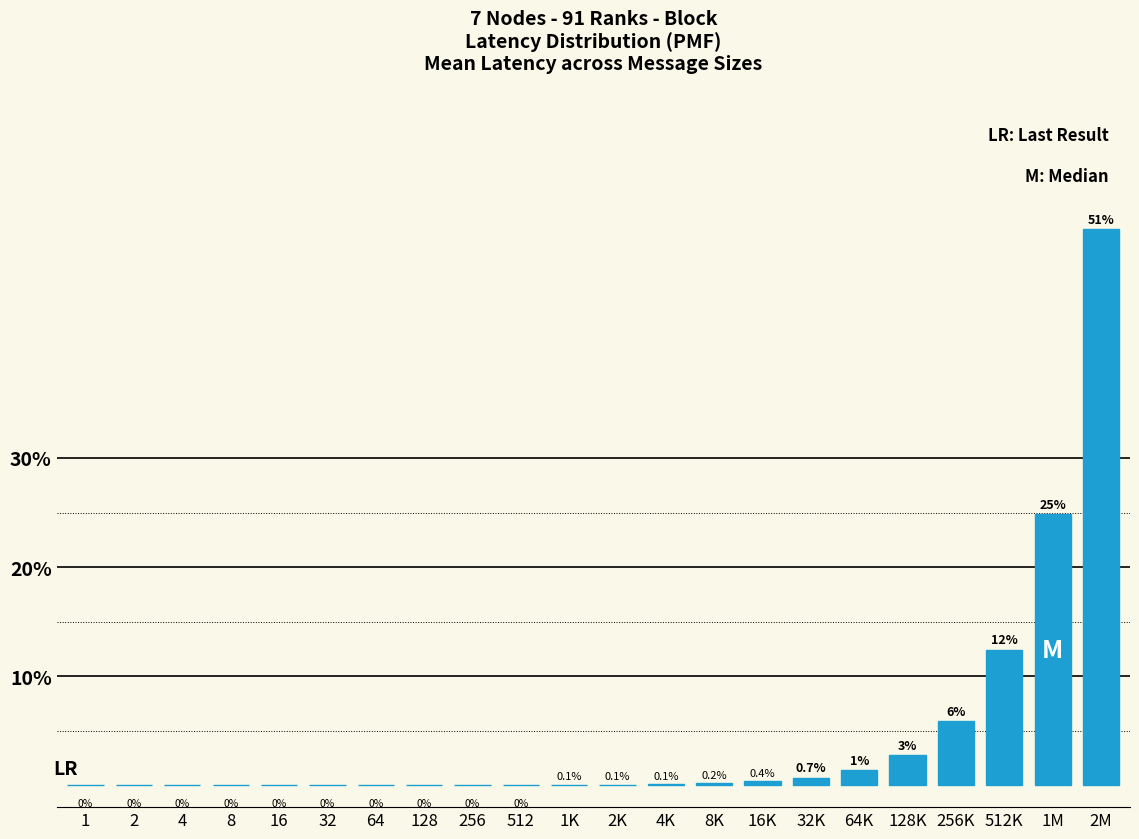

At which label is the value closest to 25?

1M